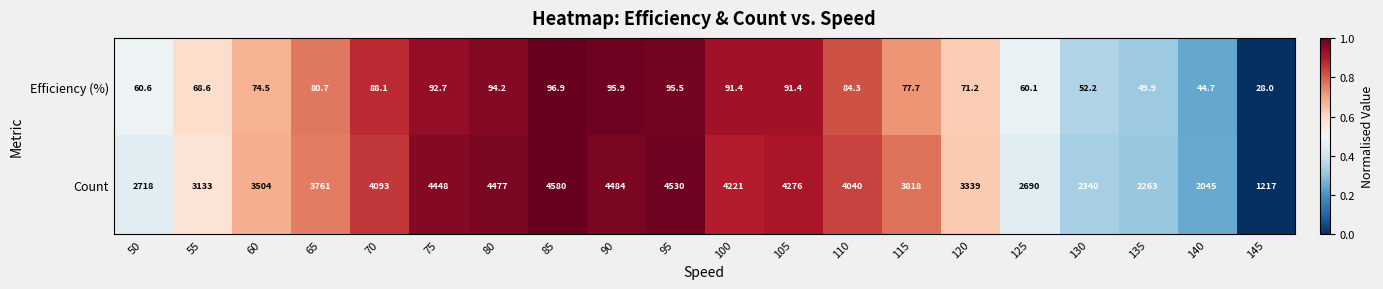

True or false: Count has a value of 1981.4 at 120.

False